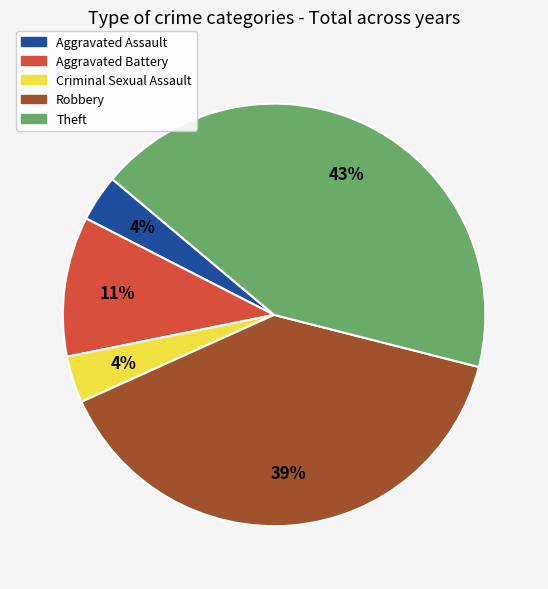

What percentage is the Aggravated Assault slice, to the nearest percent?

4%